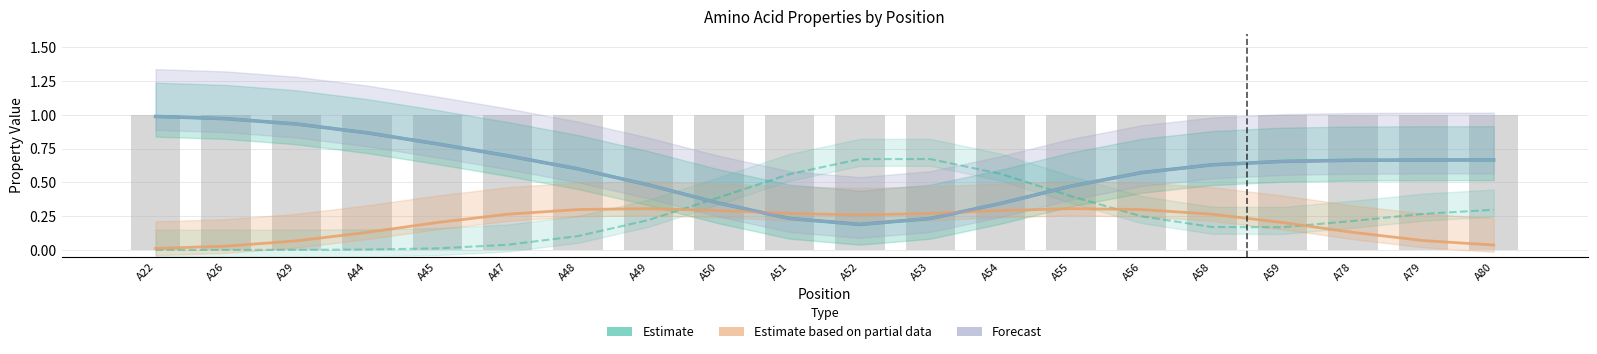

The value of polar at A48 is 0.1. True or false?

False